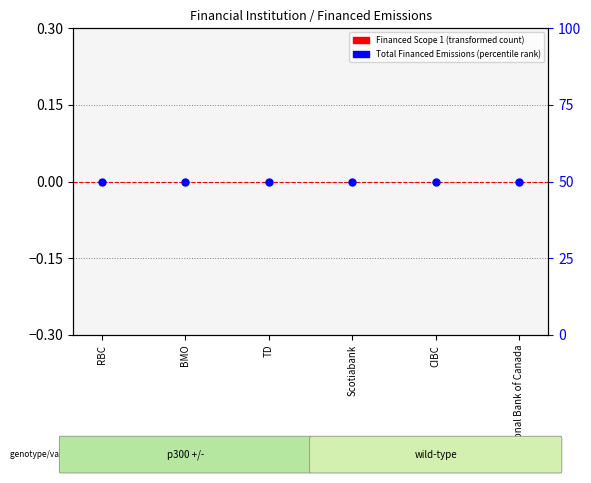

At which category is the sum across all series the highest?

RBC